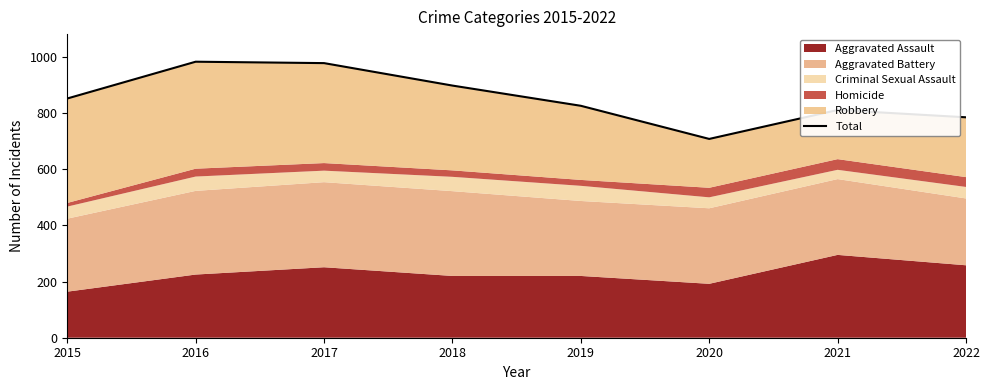

The chart shows a value of 1567 at 2017. True or false?

False